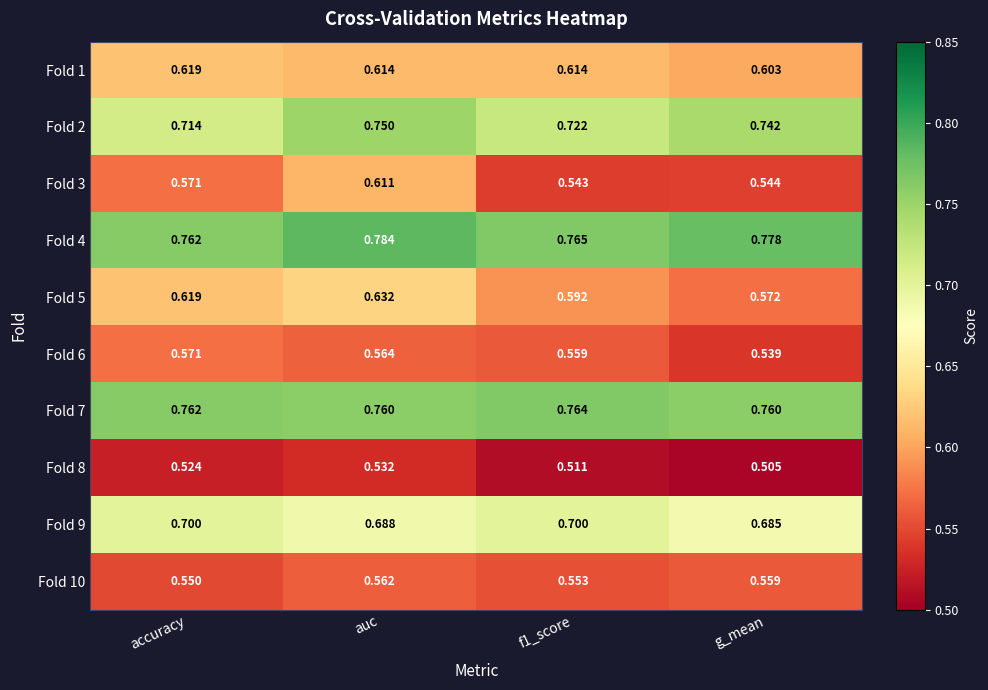

Is the value of Fold 3 at auc greater than the value of Fold 10 at accuracy?

Yes